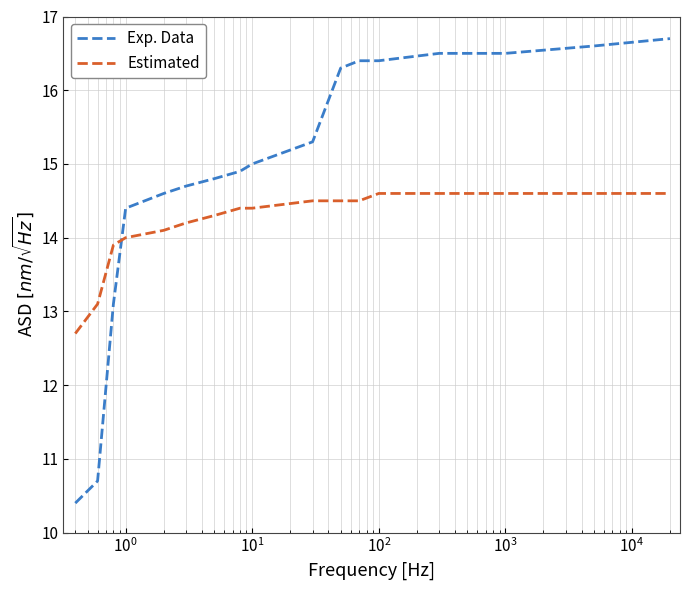

What is the lowest value of the Estimated series?

12.7